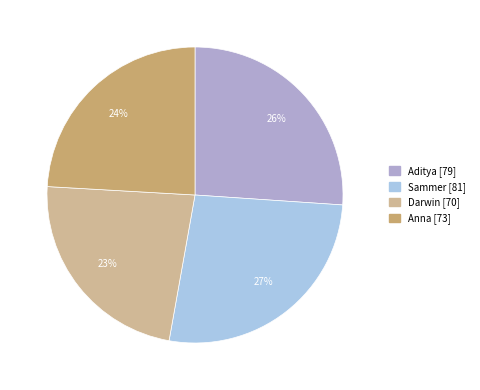

To the nearest percent, what portion does Darwin represent?

23%